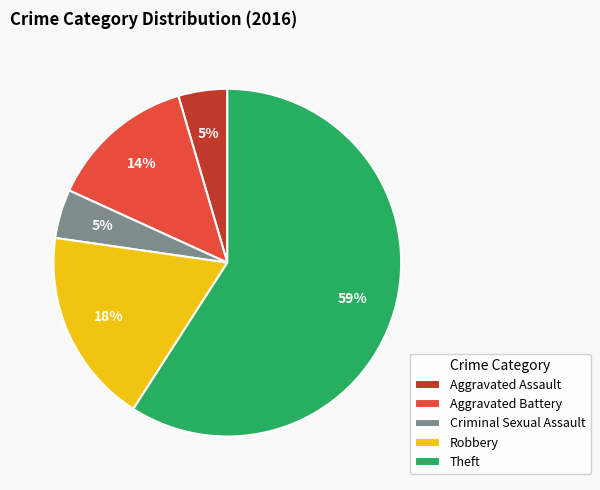

Which slice is the largest?

Theft